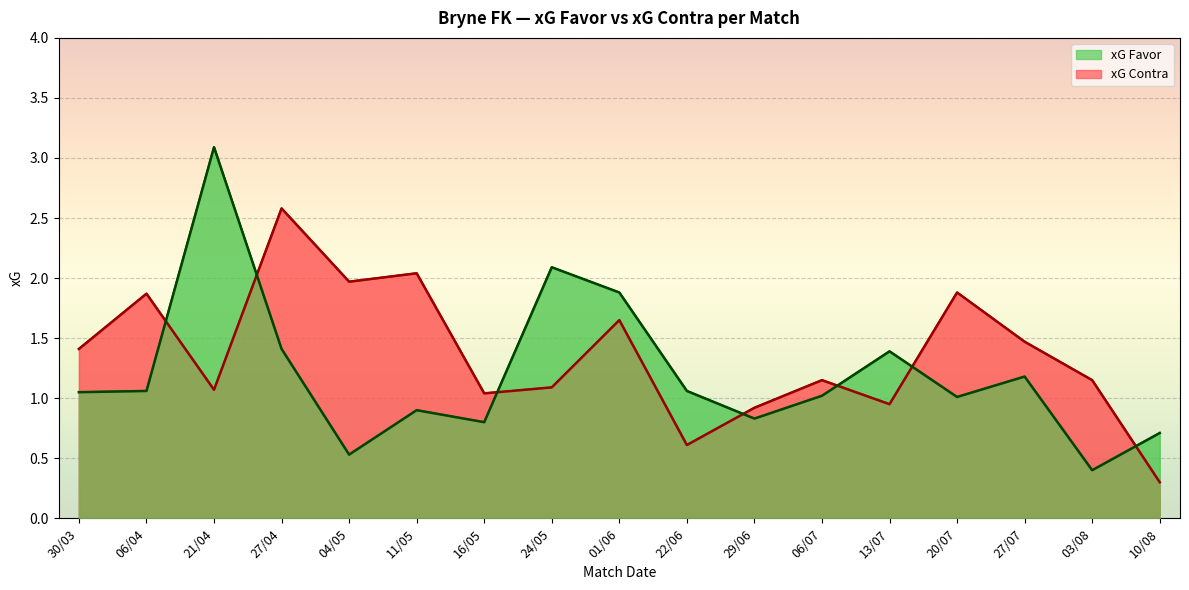

Which series has the largest total across all categories?

xG Contra